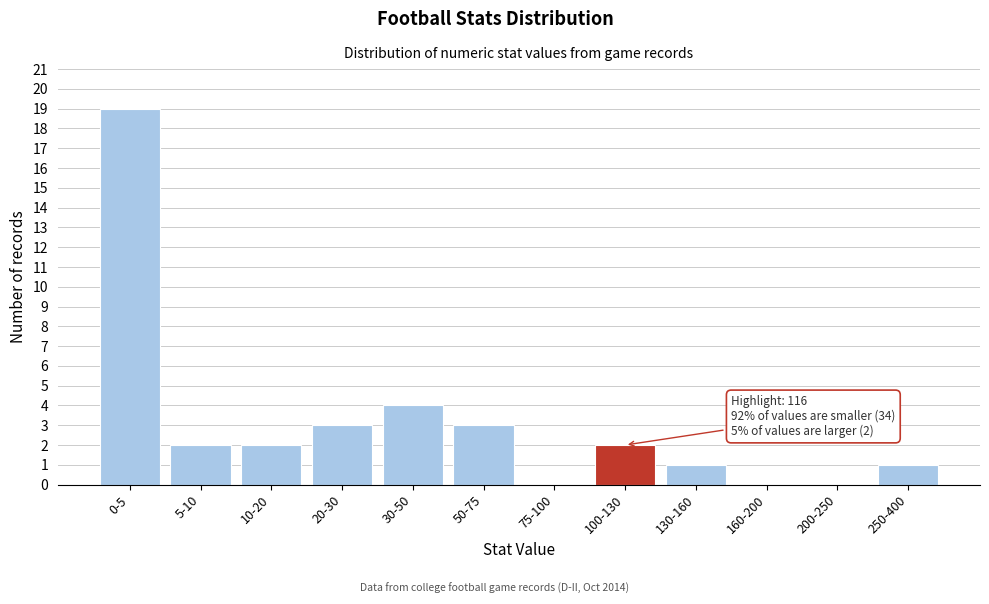

Reading left to right, list all the values displayed in this chart.

0-5=19	5-10=2	10-20=2	20-30=3	30-50=4	50-75=3	75-100=0	100-130=2	130-160=1	160-200=0	200-250=0	250-400=1